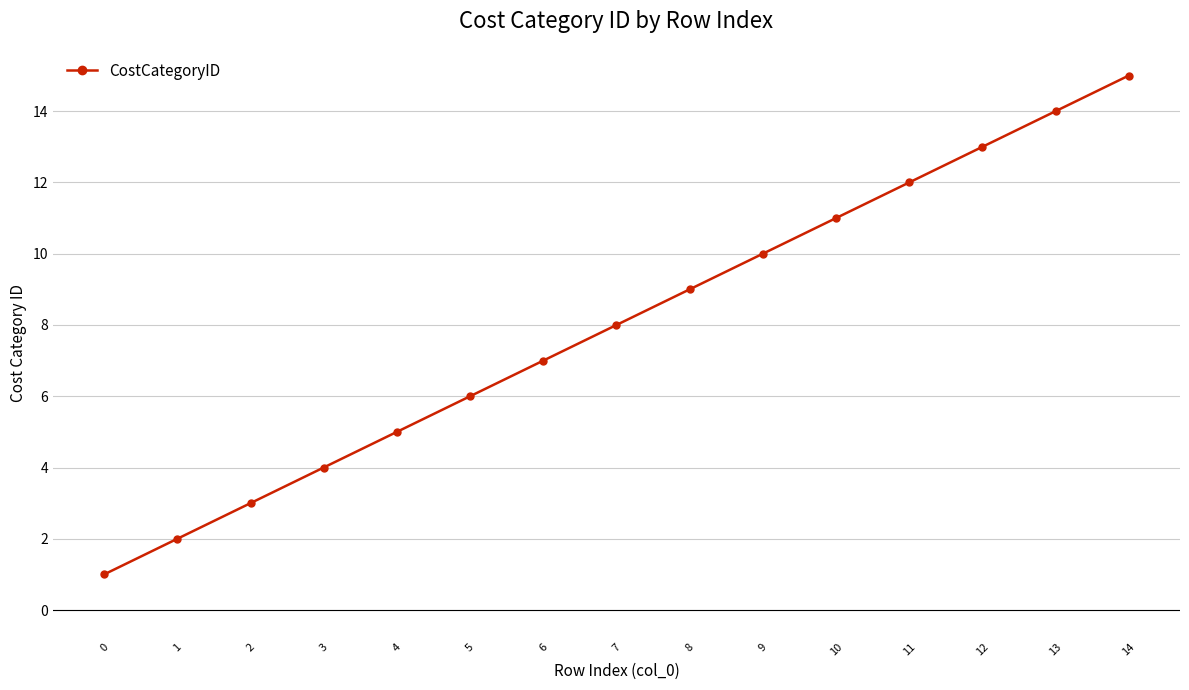

True or false: there are more than 2 points higher than both neighbors.

False